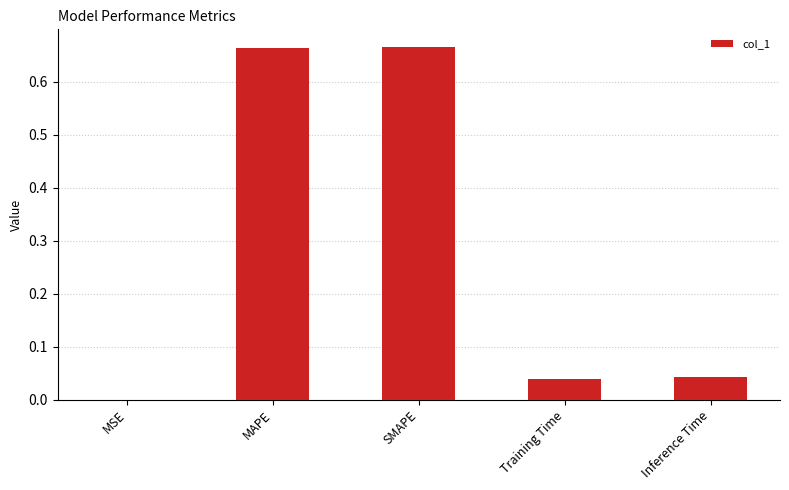

True or false: the data shows 0.0 at Training Time.

True